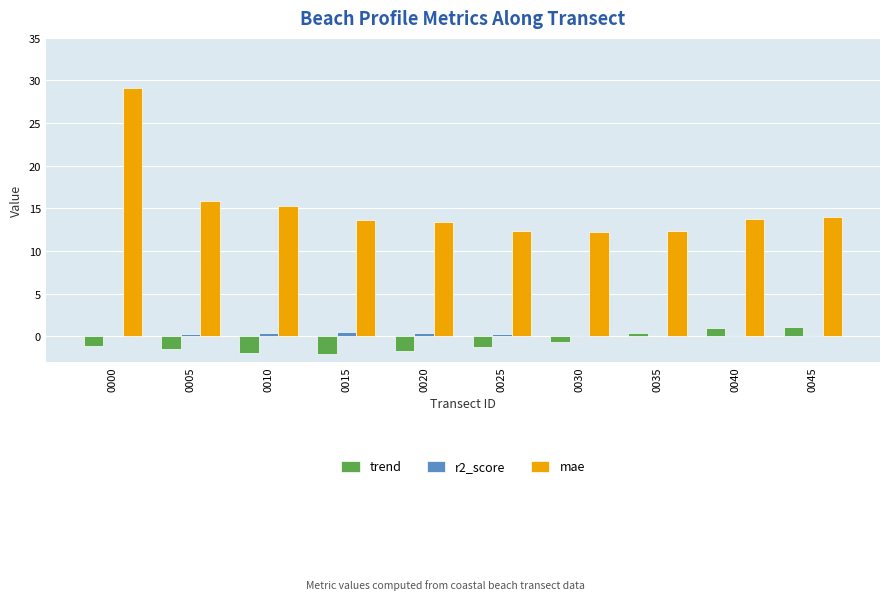

What is the spread (max minus min) of values at 0015?

15.6